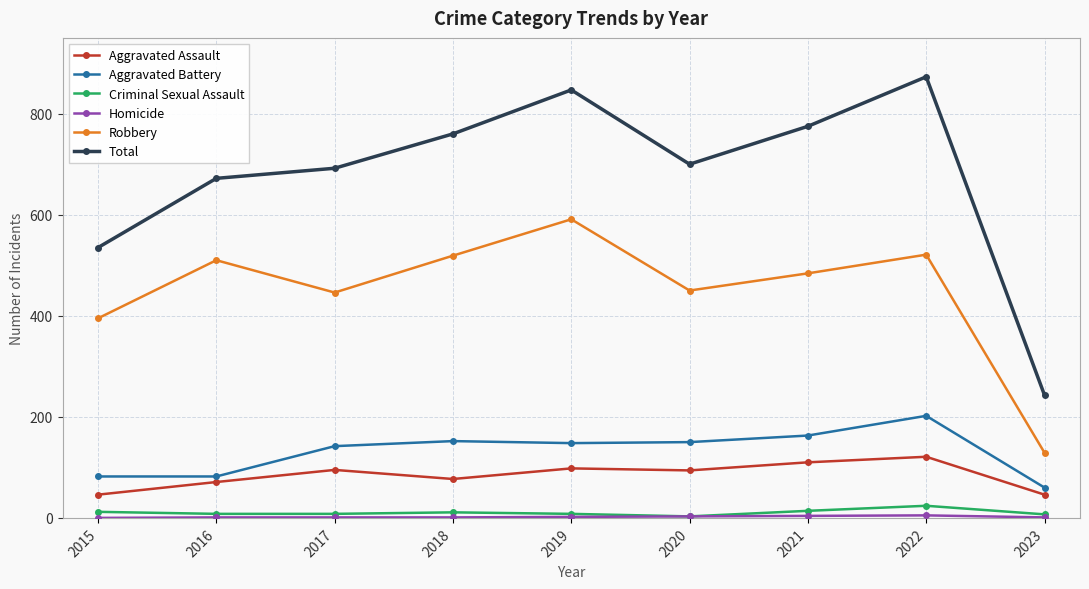

Where does the Total series first go above 700?

2018